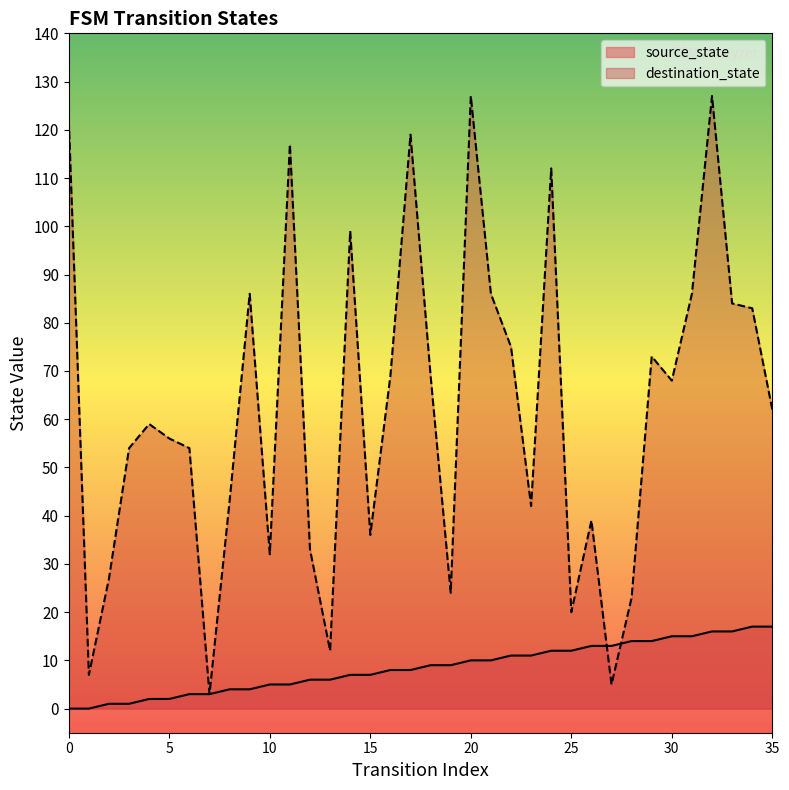

At which category is the sum across all series the highest?

32